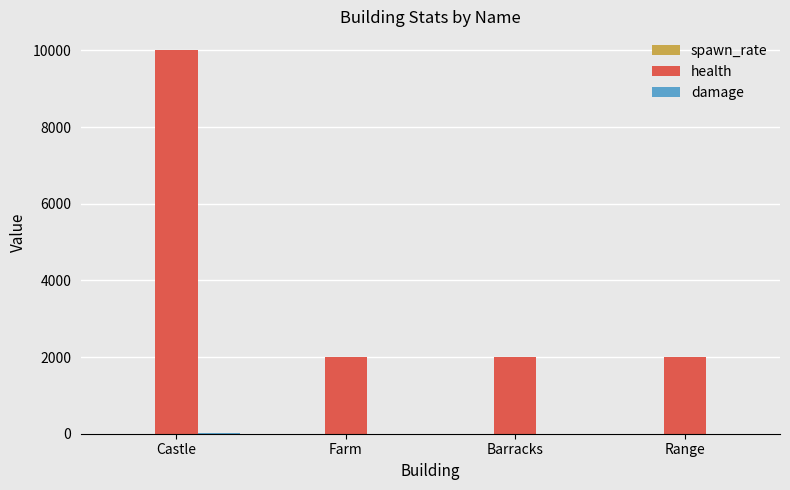

What is the maximum value shown in the chart?

10000